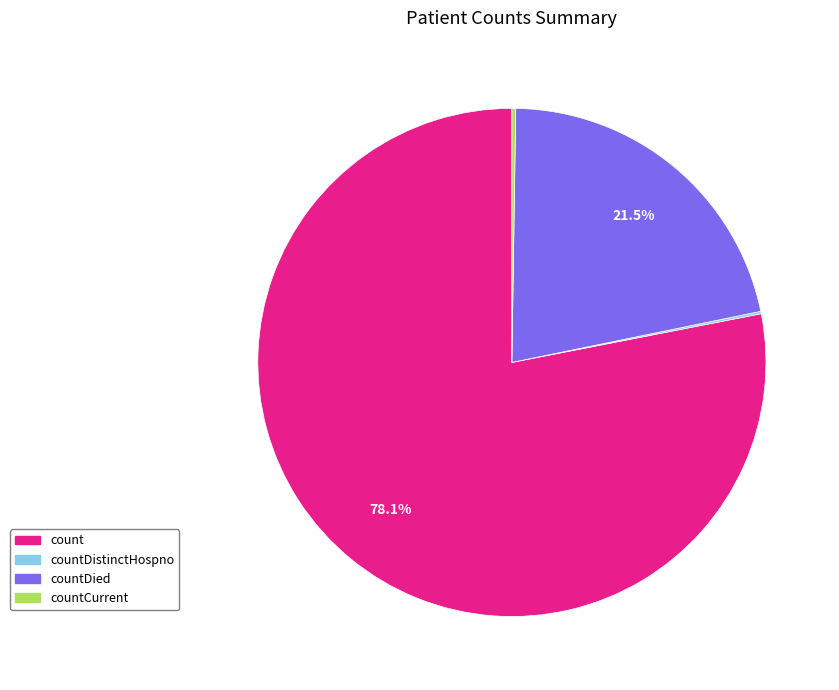

What is the largest slice in the pie chart?

count